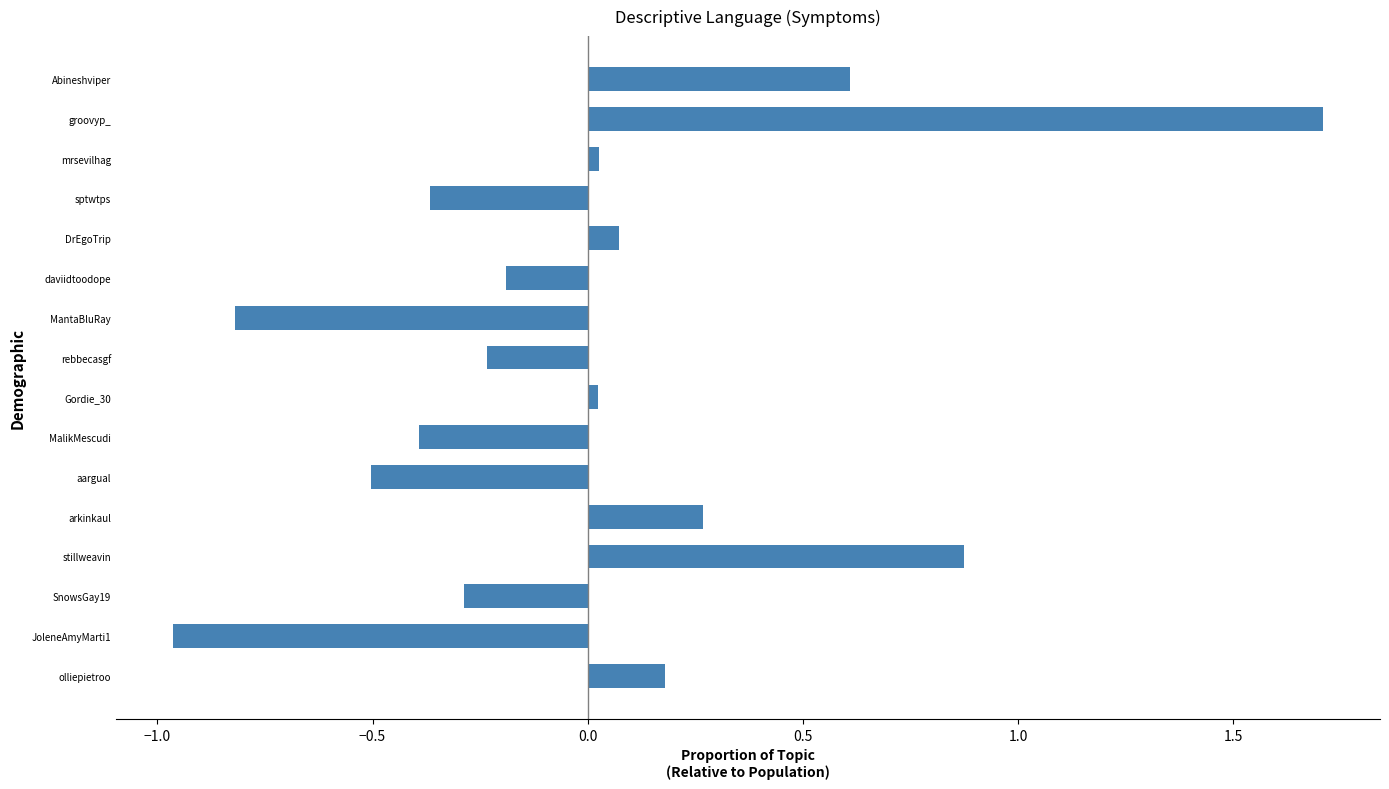

What is the maximum value shown in the chart?

1.7